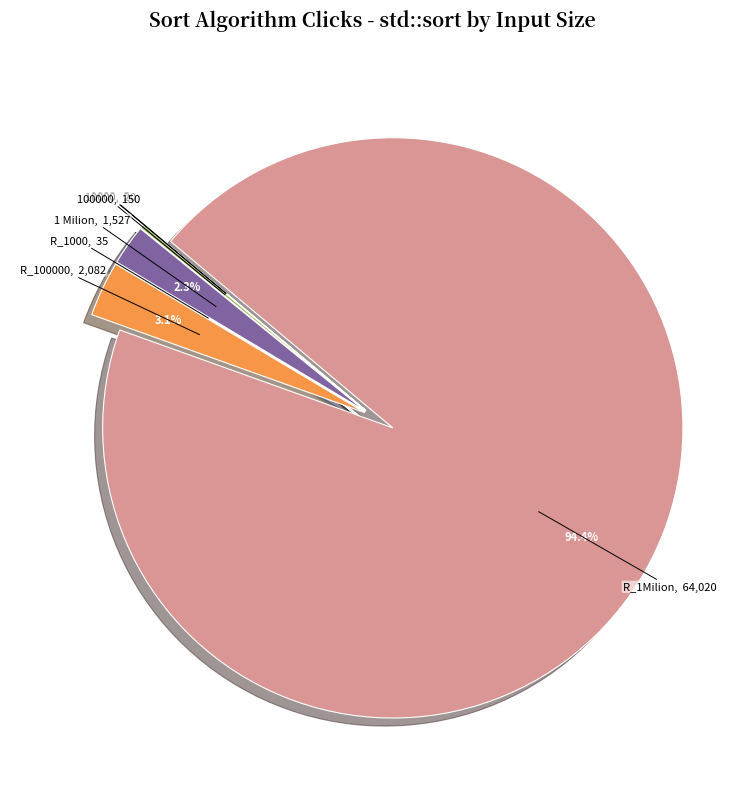

Is there any slice that represents more than half of the pie?

Yes